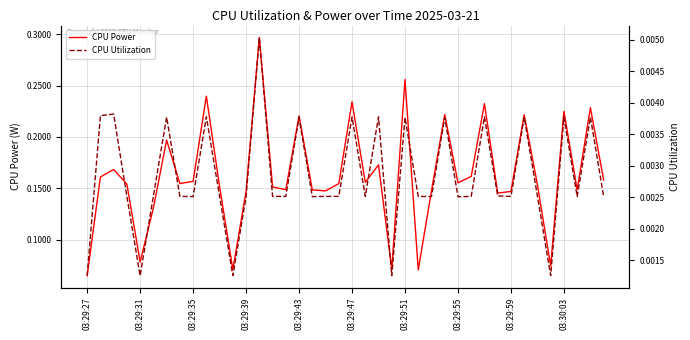

At how many categories does at least one series exceed 0?

40